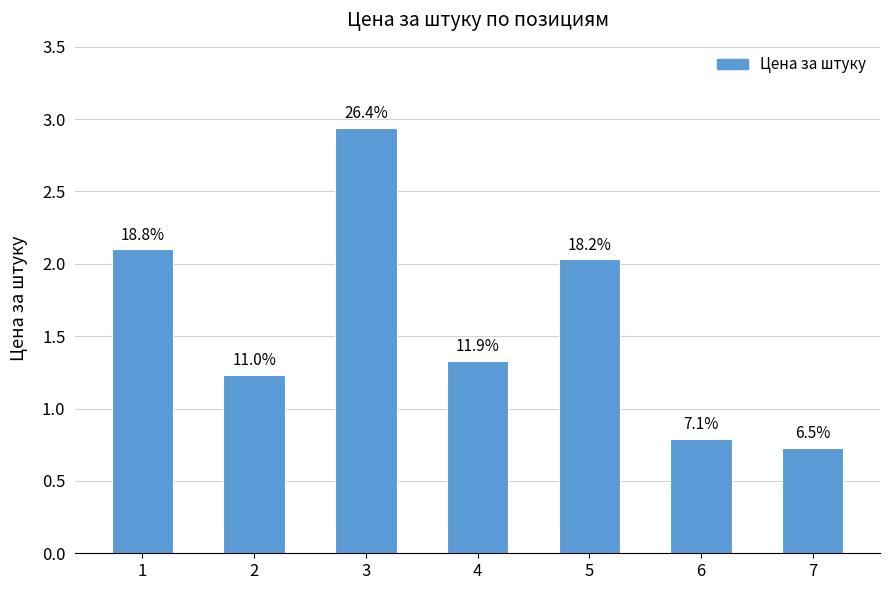

What is the difference between the maximum and second lowest values?

2.1